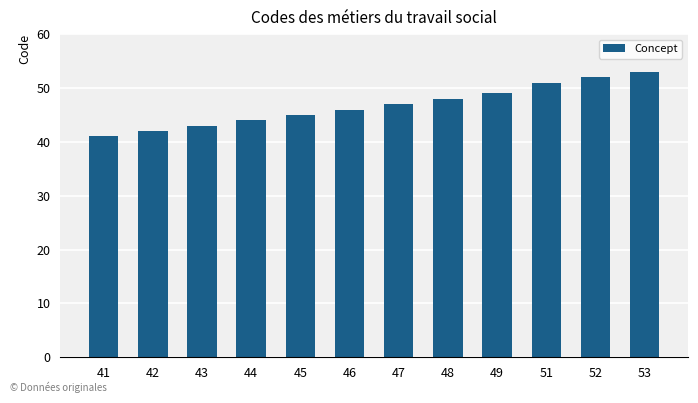

What is the sum of all values?

561